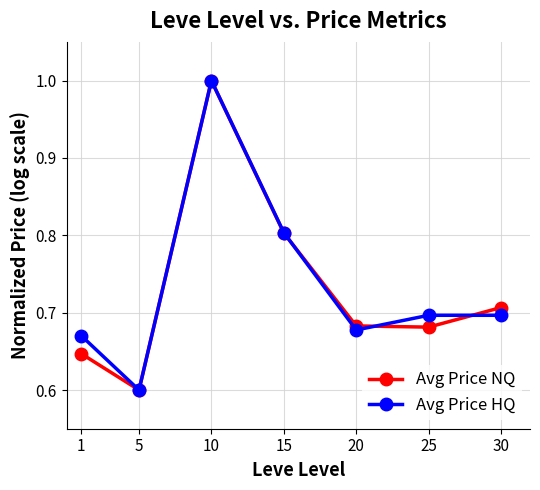

In Avg Price NQ, how many points are higher than both neighbors (excluding endpoints)?

1